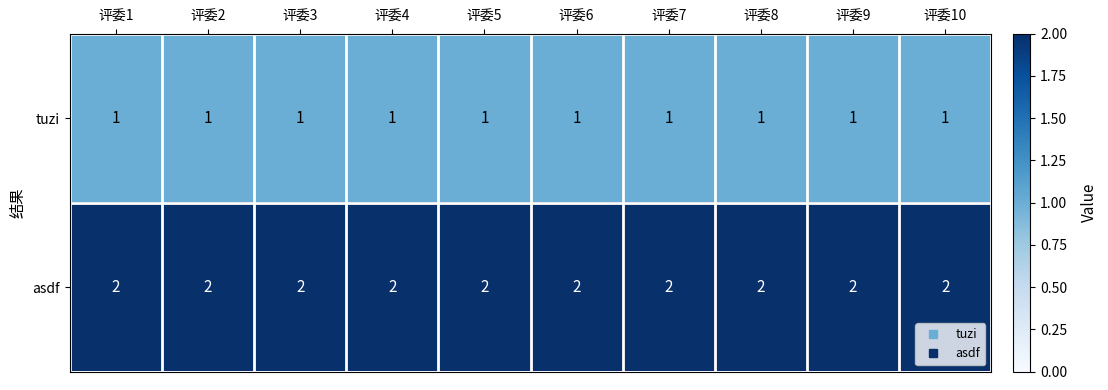

What is the sum of all tuzi values?

10